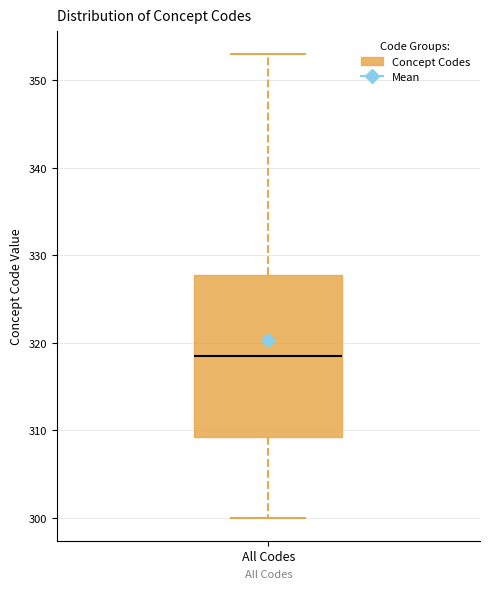

Read this box plot against the y-axis: the position of the median line, the range covered by the box, and the ends of both whiskers. The values are not printed on the chart, so give them approximately, as read against the axis.

median 319, box 309 to 328, whiskers 300 to 353